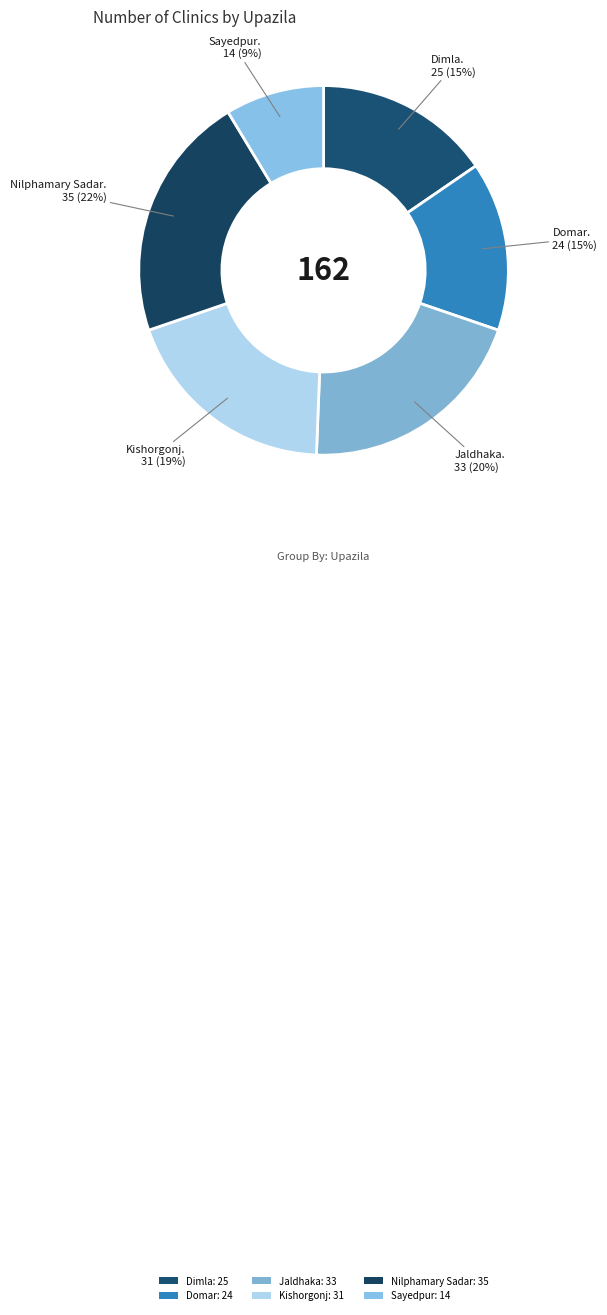

How many slices are in this pie chart?

6